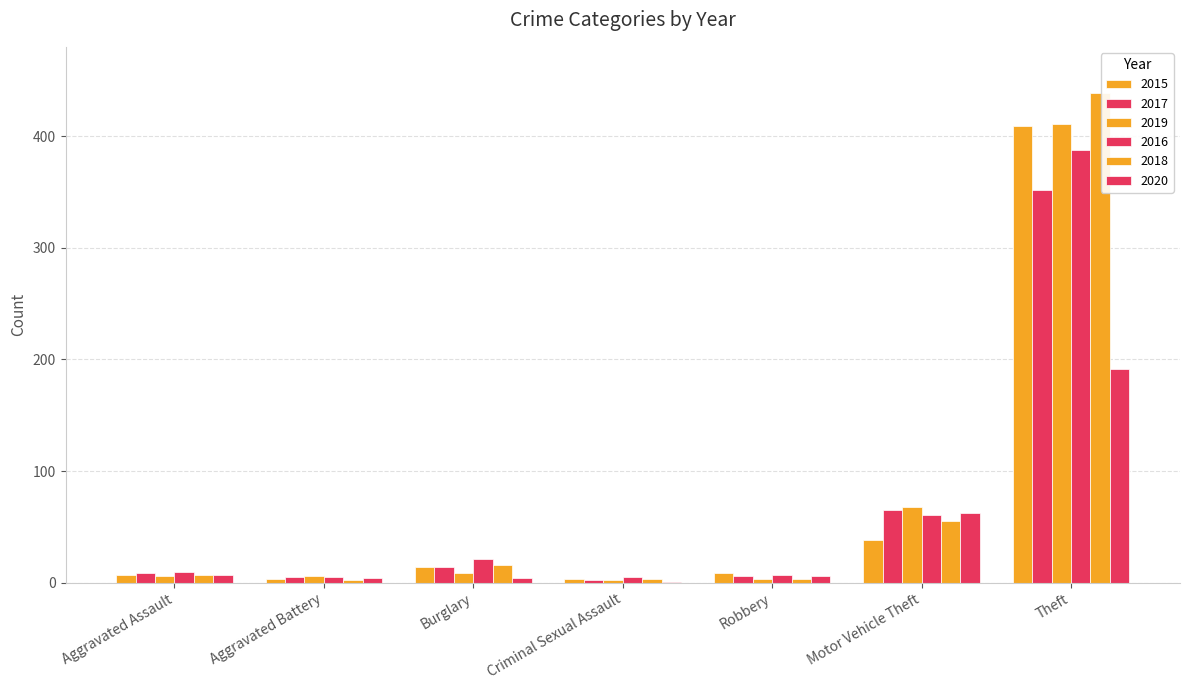

How many data points does each series have?

7